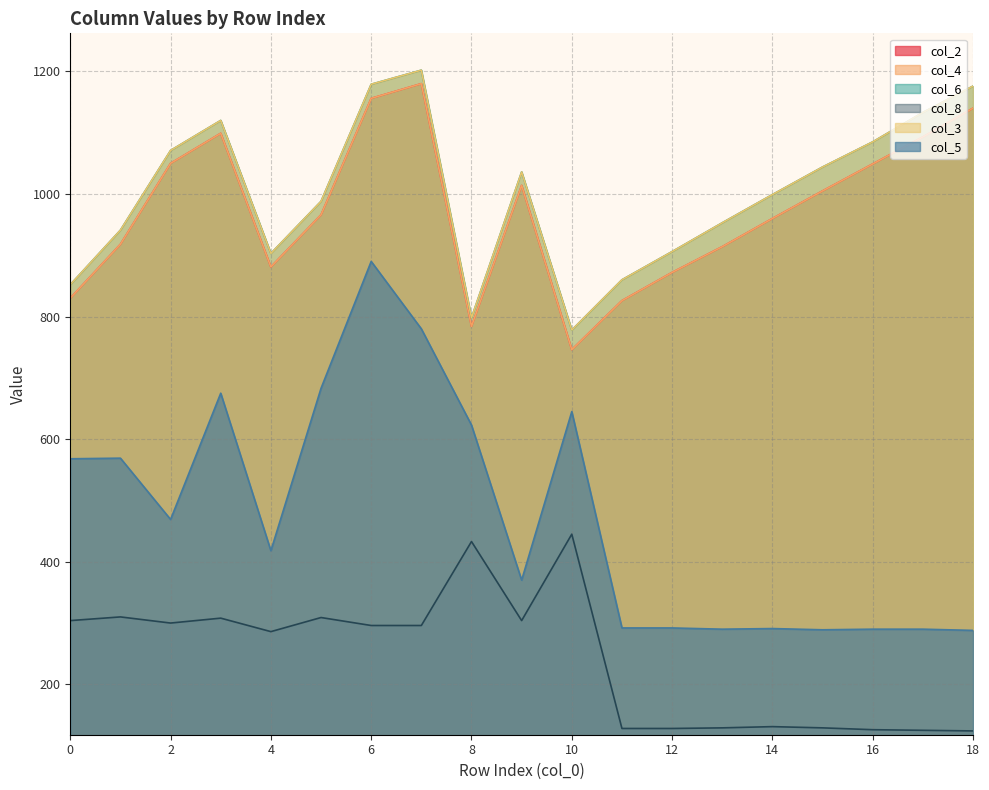

Count the number of data series in this chart.

6